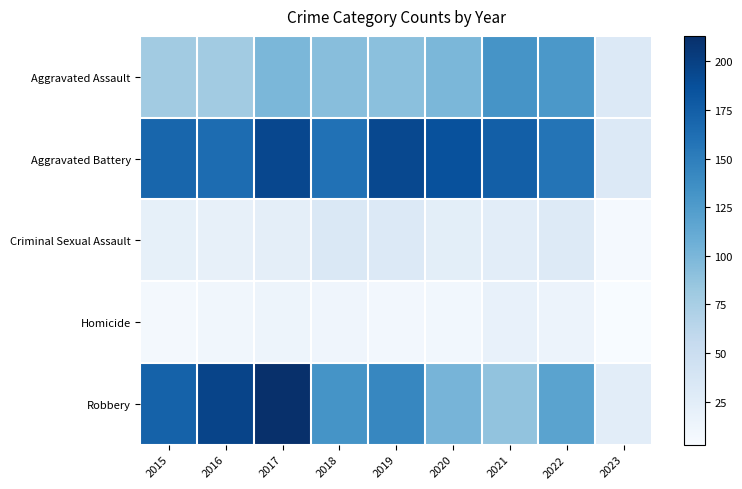

How many series are shown in this chart?

5